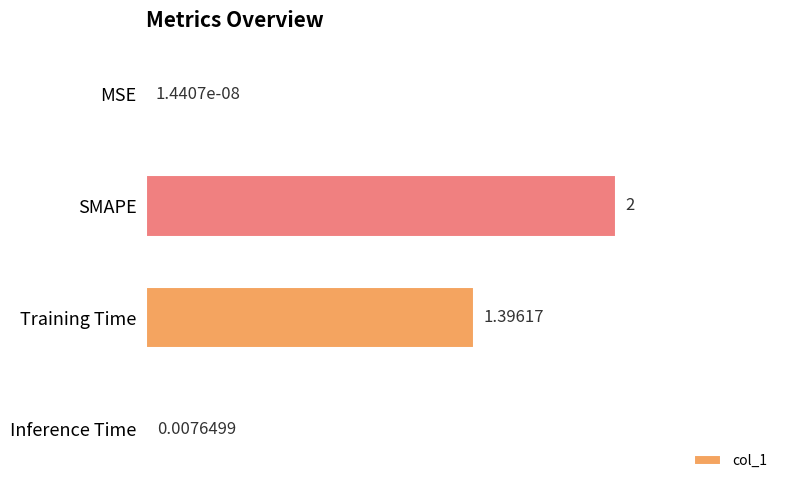

Where is the data nearest to the value 1?

Training Time